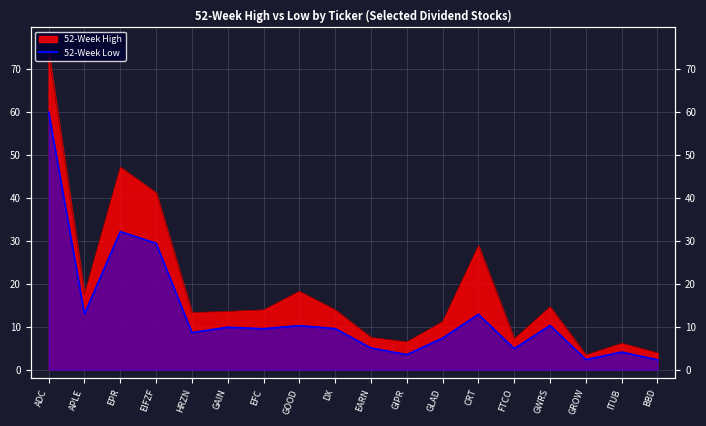

At which category does 52-Week Low reach its first local valley?

APLE